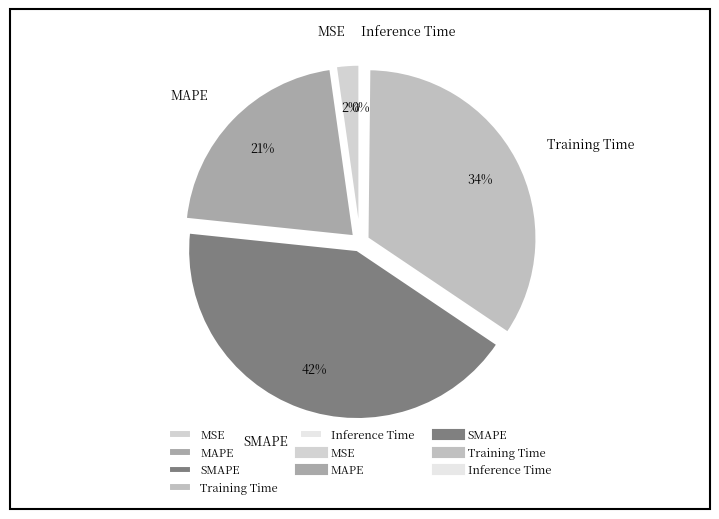

Does MAPE represent more than half of the total?

No